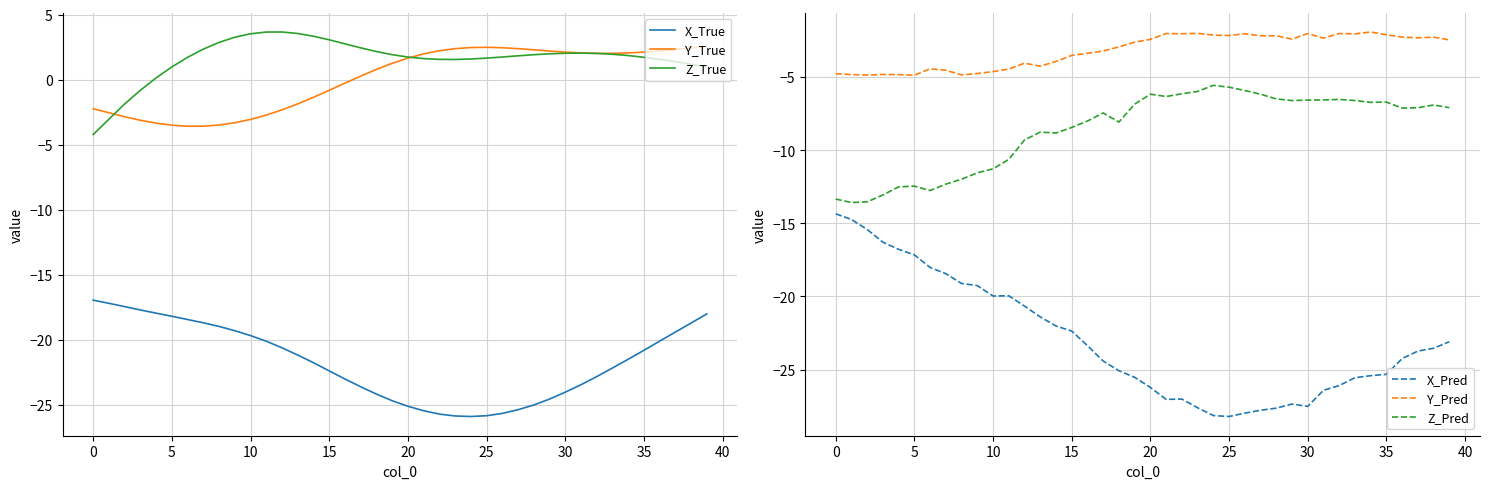

What is the label of the 26th point from the left?

25